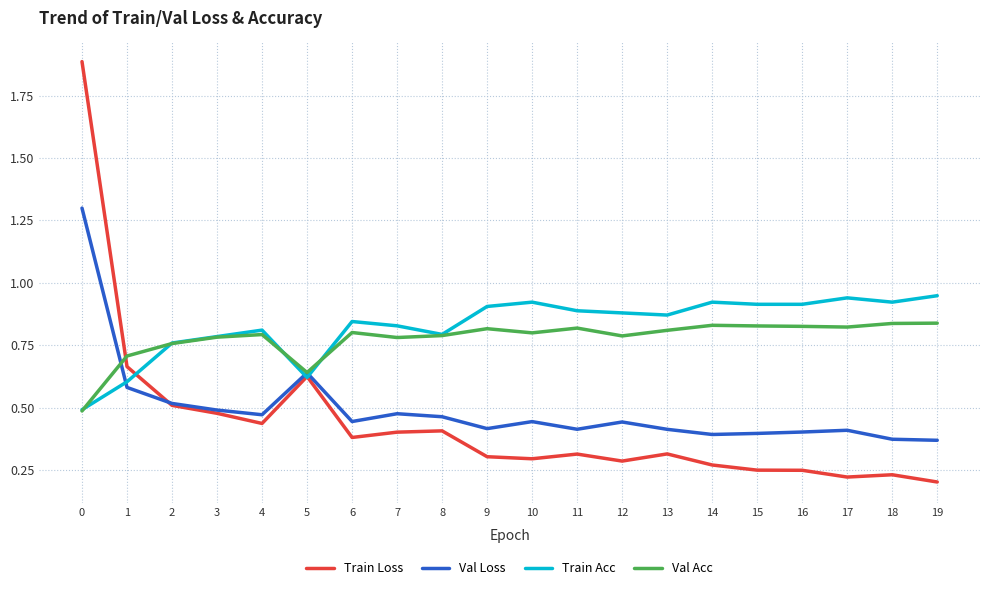

Which series has the largest range (max minus min)?

Train Loss